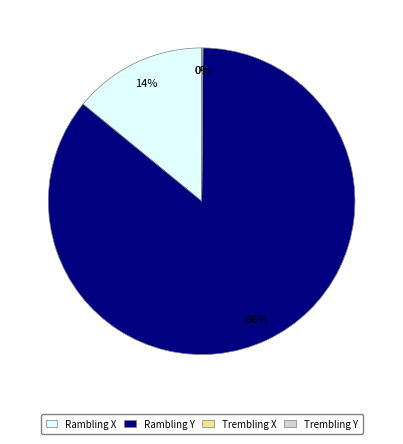

What percentage is the Rambling X slice, to the nearest percent?

14%